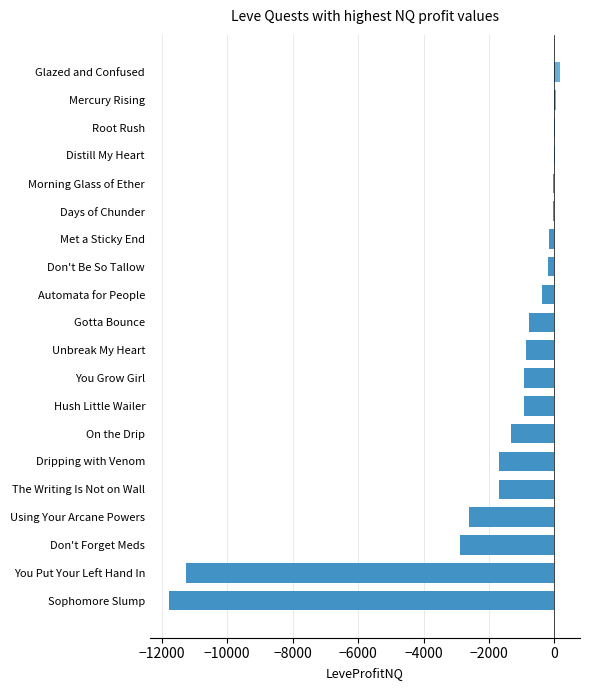

What is the average value?

-1866.4